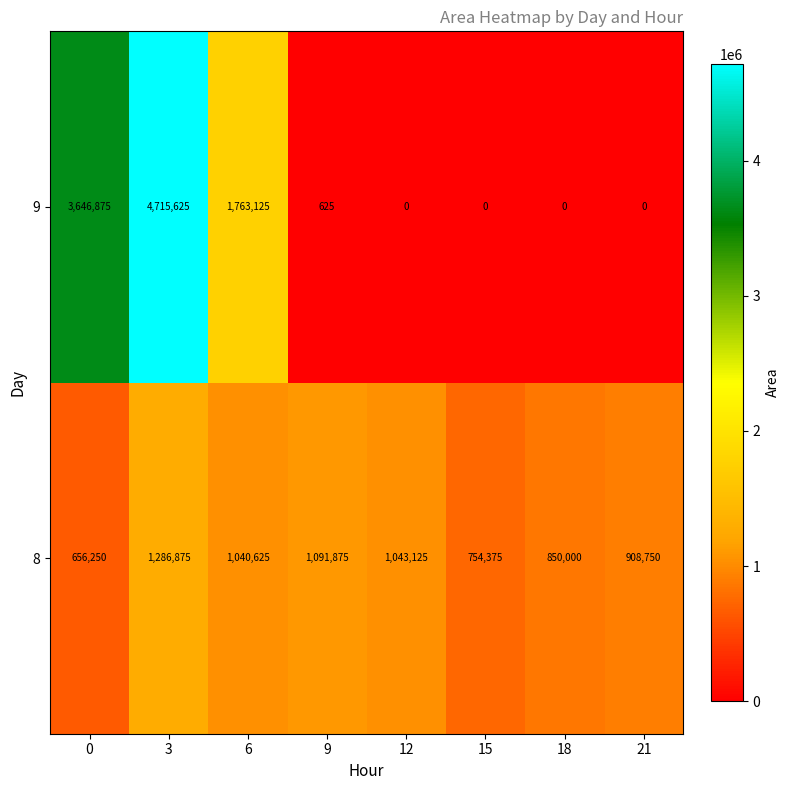

Reading right to left, list all the values displayed in this chart.

9: 0	0	0	0	625	1763125	4715625	3646875
8: 908750	850000	754375	1043125	1091875	1040625	1286875	656250